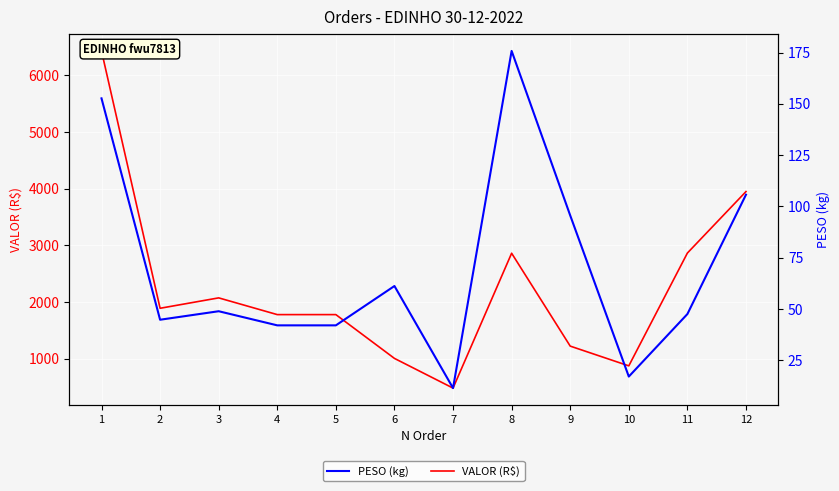

Is it true that VALOR (R$) equals 482.8 at 7?

True